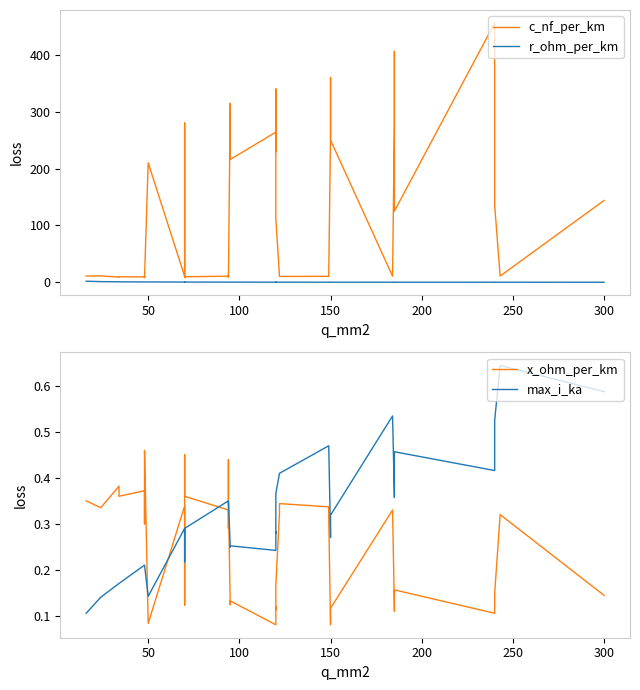

What is the difference between the maximum and minimum values in the c_nf_per_km series?

448.0